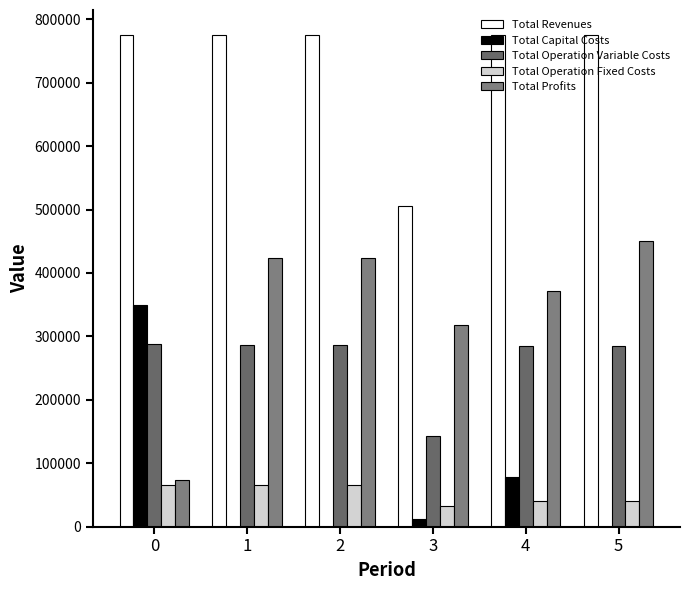

How many data points does each series have?

6